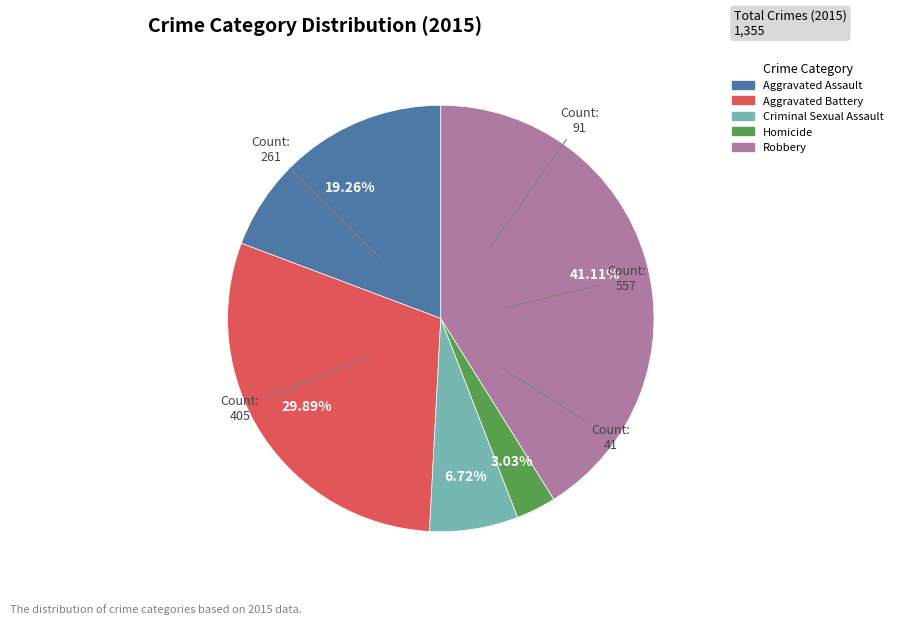

To the nearest percent, what is the average slice percentage?

20%